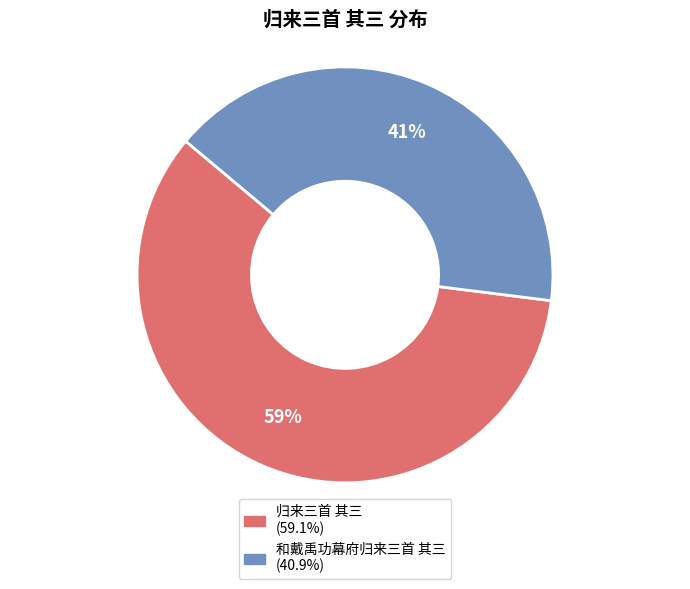

Does 和戴禹功幕府归来三首 其三 account for over 50% of the chart?

No